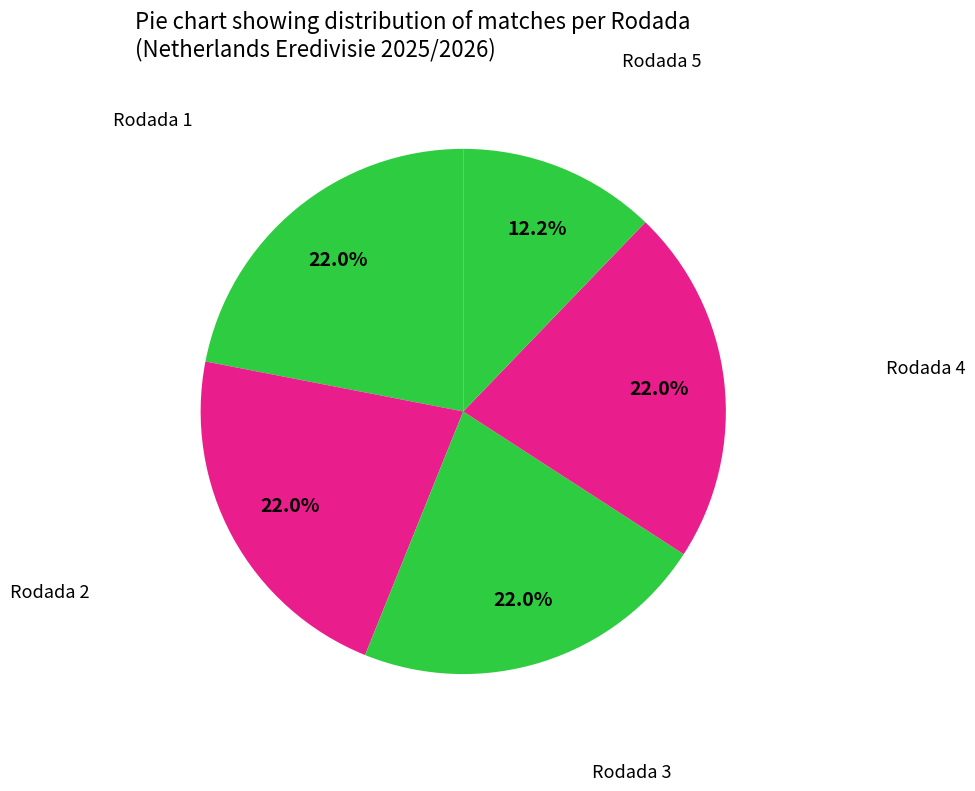

How many segments does this pie chart have?

5